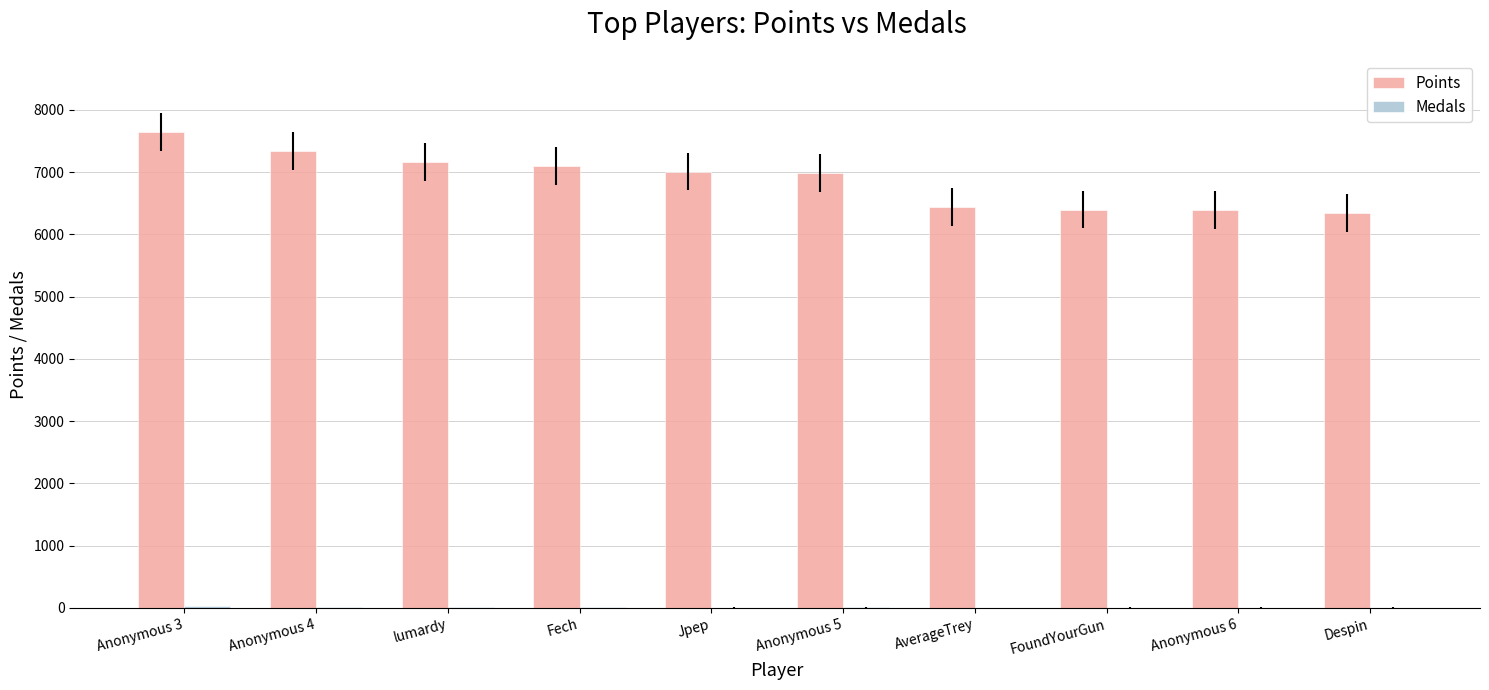

Which series has the largest total across all categories?

Points